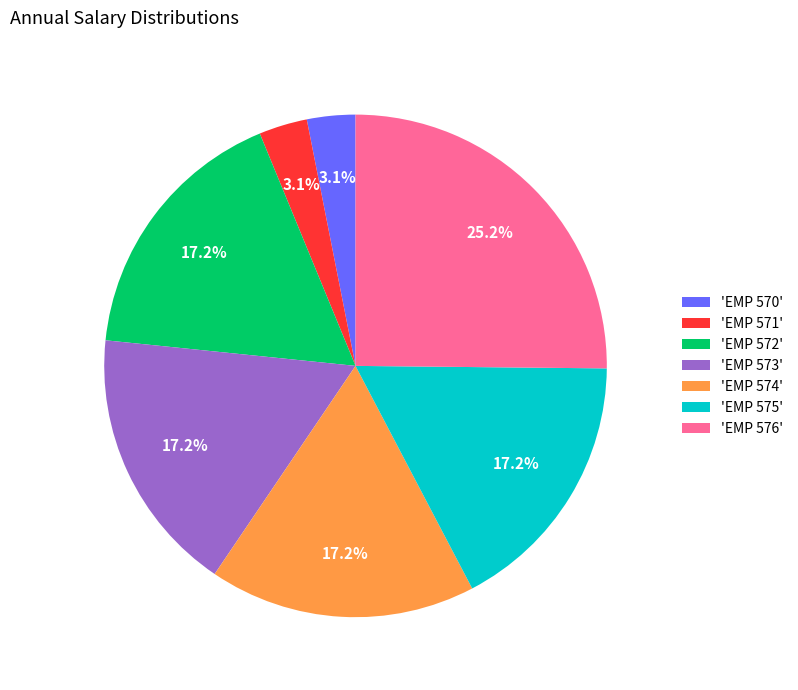

Combined, do 'EMP 576' and 'EMP 573' account for over 50%?

No